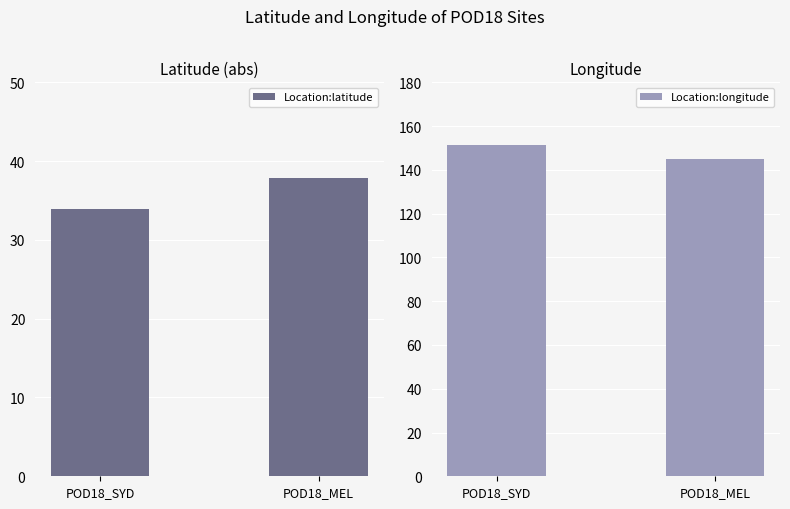

Reading left to right, transcribe all the data shown in this chart.

Location:latitude: 33.9	37.8
Location:longitude: 151.2	145.0